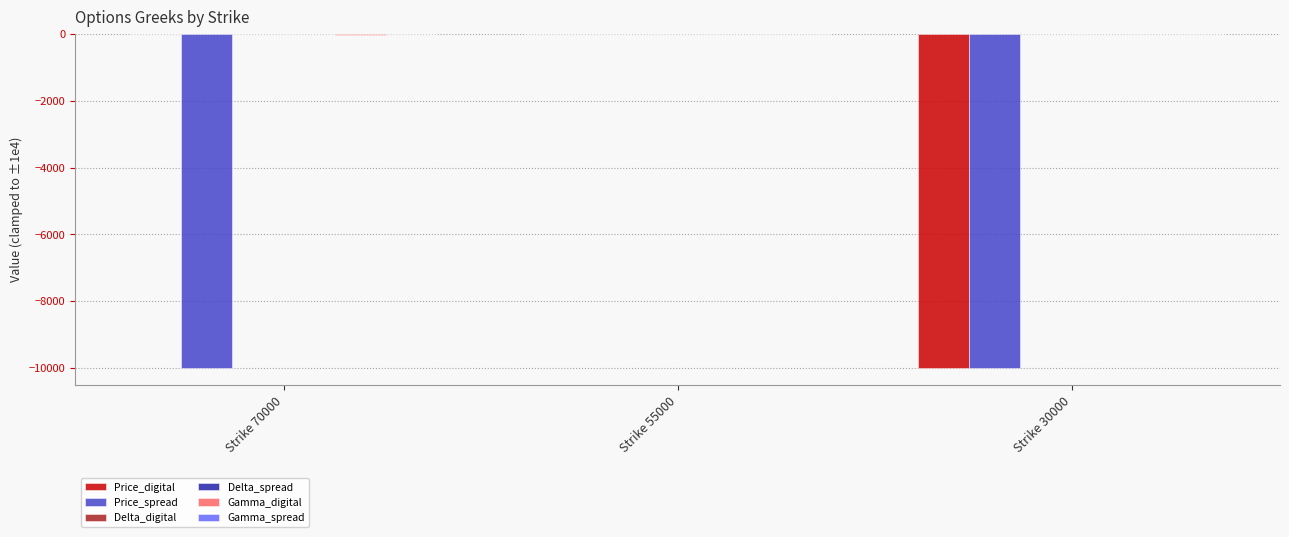

At which category is the sum across all series the highest?

Strike 55000